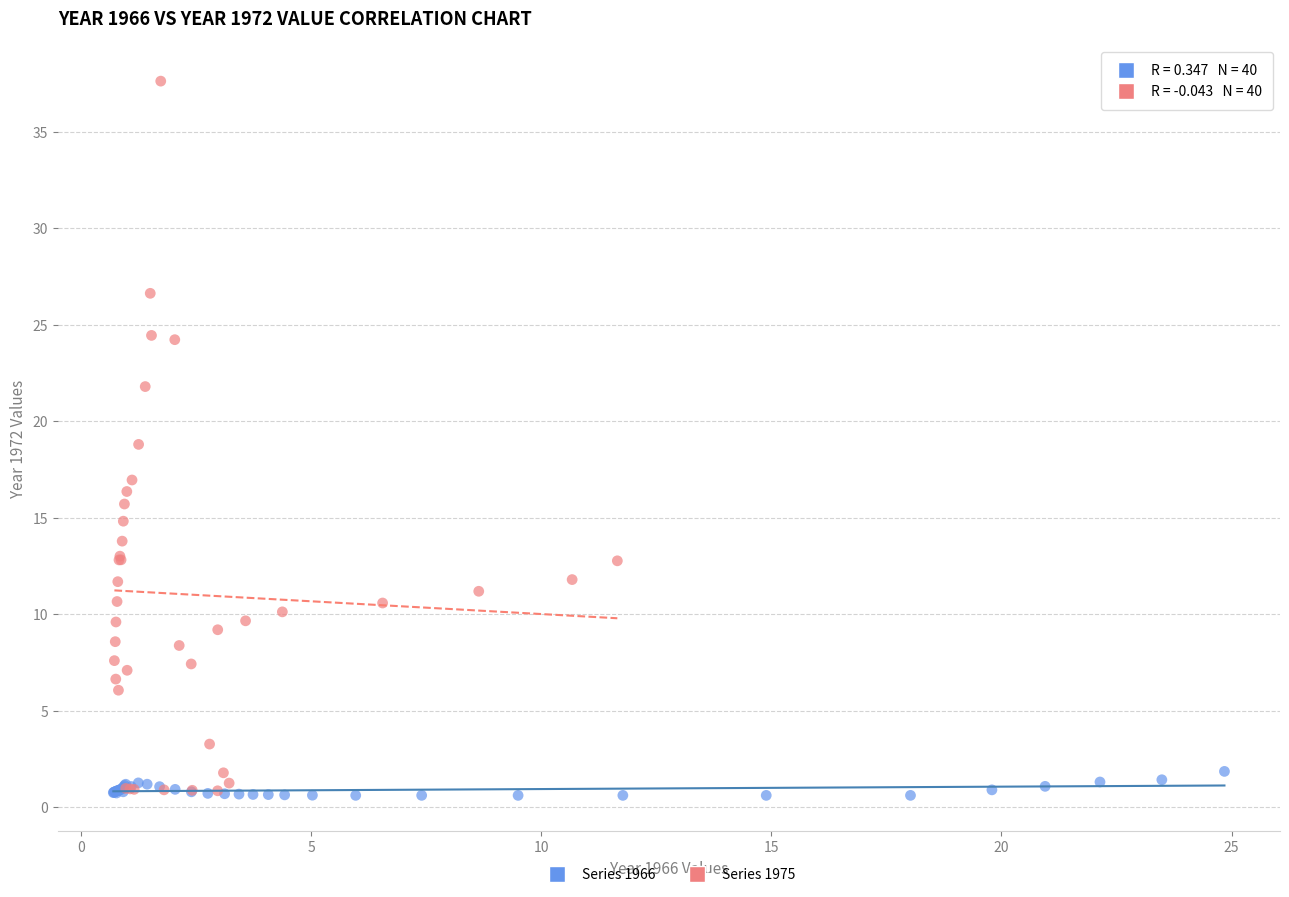

What are all the series names shown in the legend?

Series 1966, Series 1975